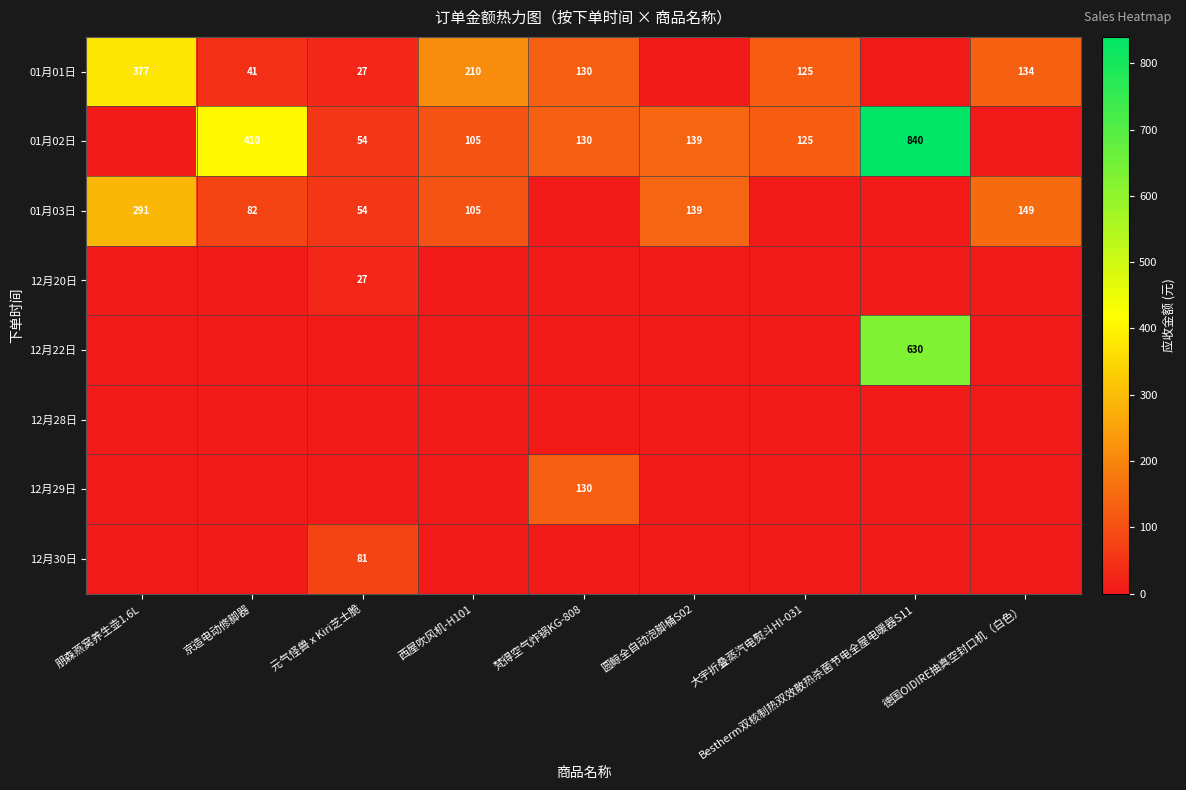

Is it true that 12月20日 equals 7 at 元气怪兽 x Kiri芝士脆?

False